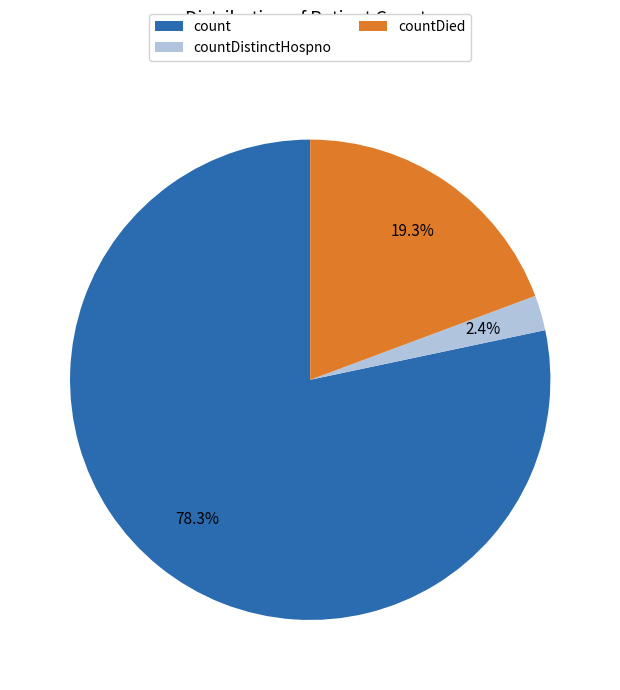

What portion of the pie excludes countDistinctHospno?

97.6%